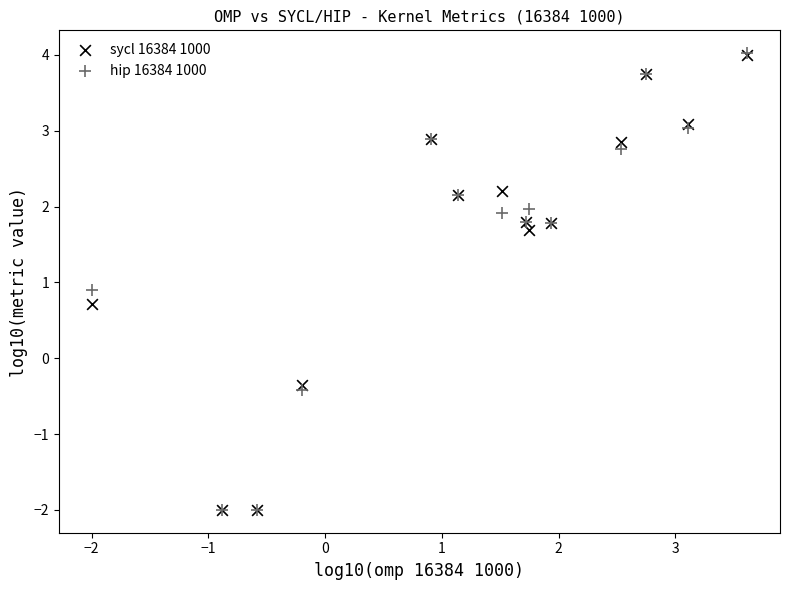

What are all the series names shown in the legend?

sycl 16384 1000, hip 16384 1000